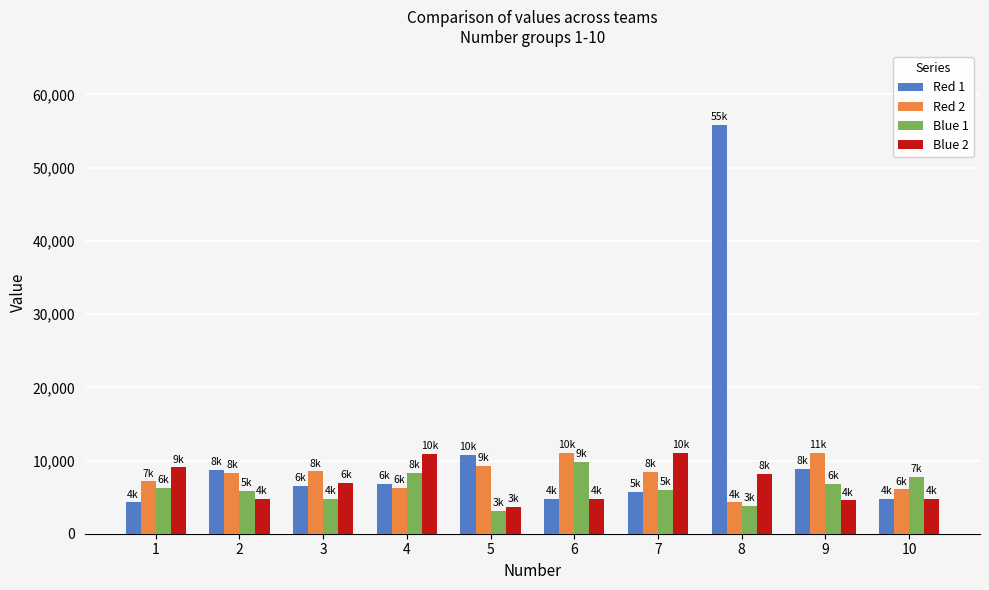

True or false: Red 1 has a value of 4721 at 6.

True